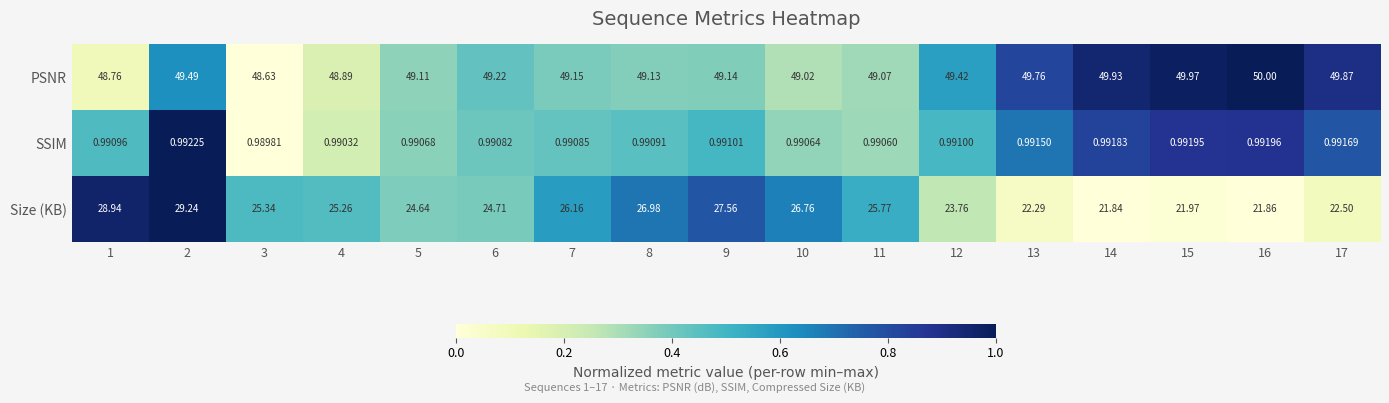

Between 3 and 6, which series saw the biggest shift?

Size (KB)